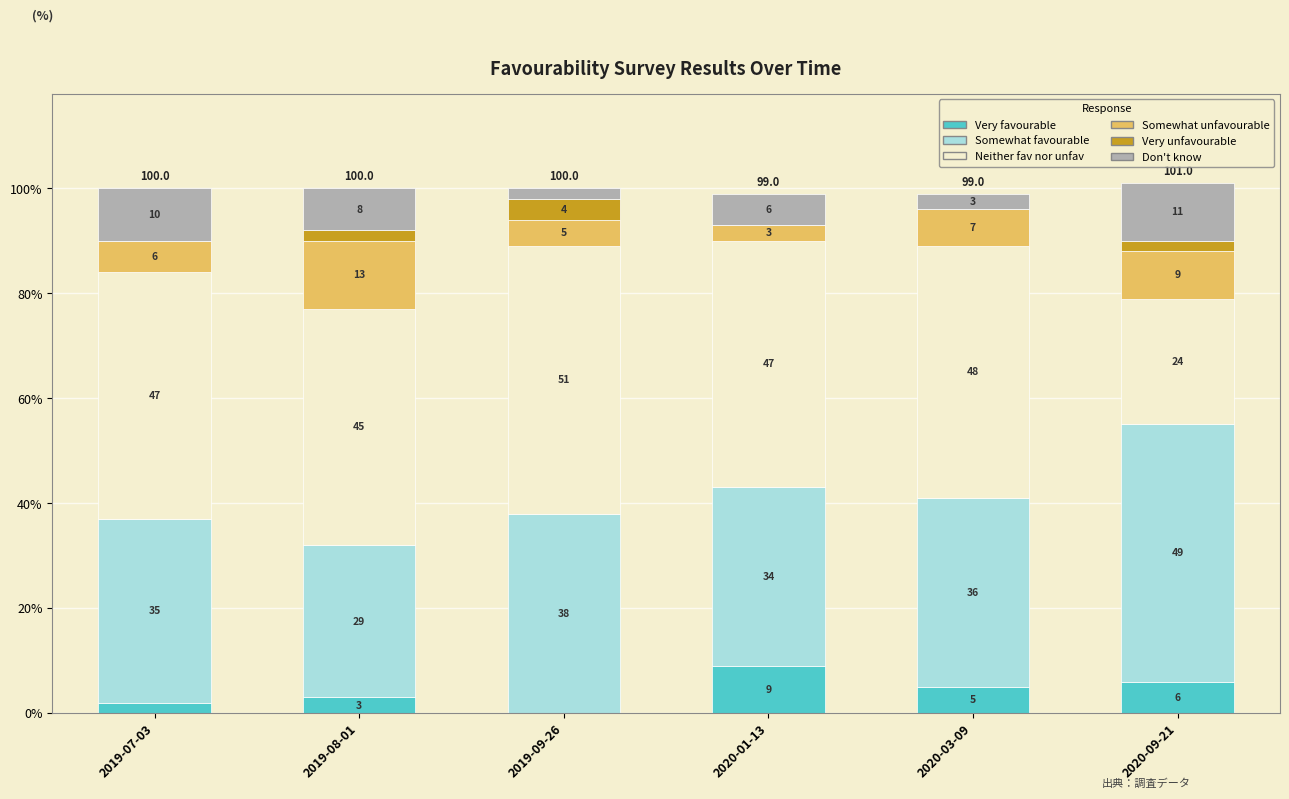

What are all the series names shown in the legend?

Very favourable, Somewhat favourable, Neither fav nor unfav, Somewhat unfavourable, Very unfavourable, Don't know